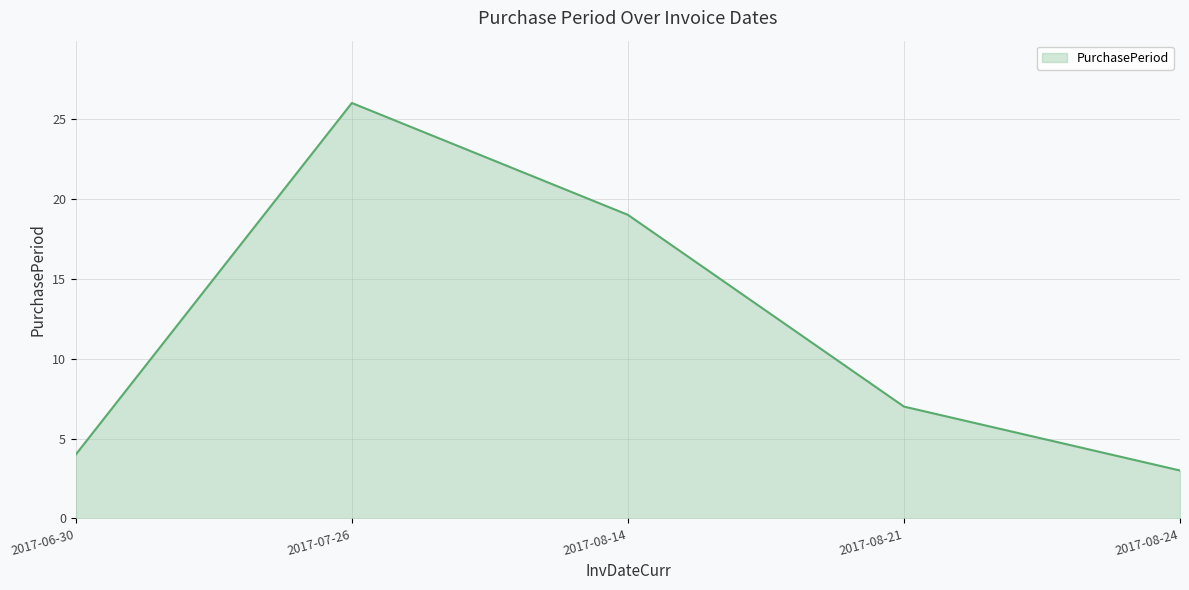

List the labels in order of value, smallest first.

2017-08-24, 2017-06-30, 2017-08-21, 2017-08-14, 2017-07-26